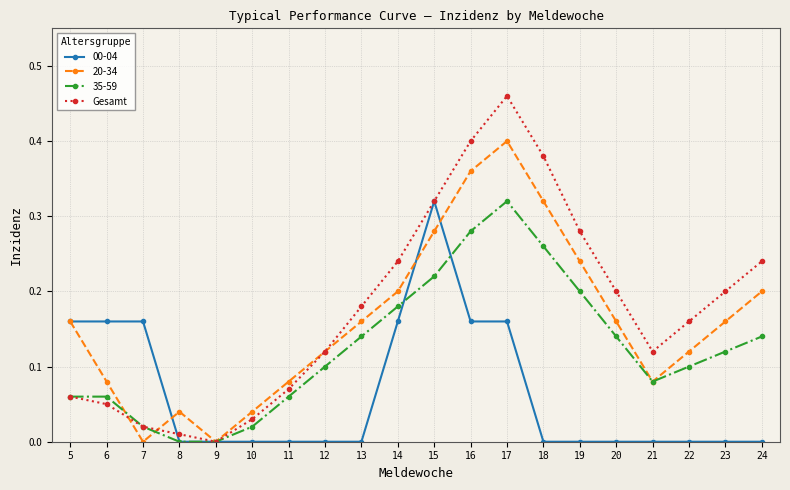

At which category does the chart reach its peak across all series?

17